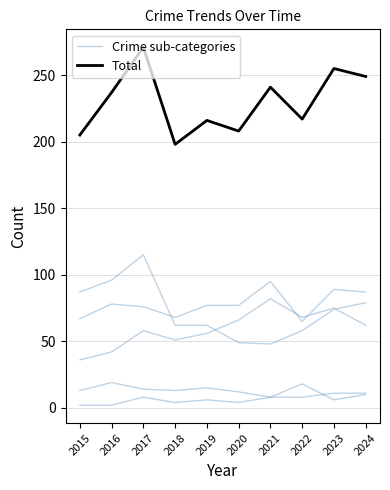

What are all the series names shown in the legend?

Crime sub-categories, Total